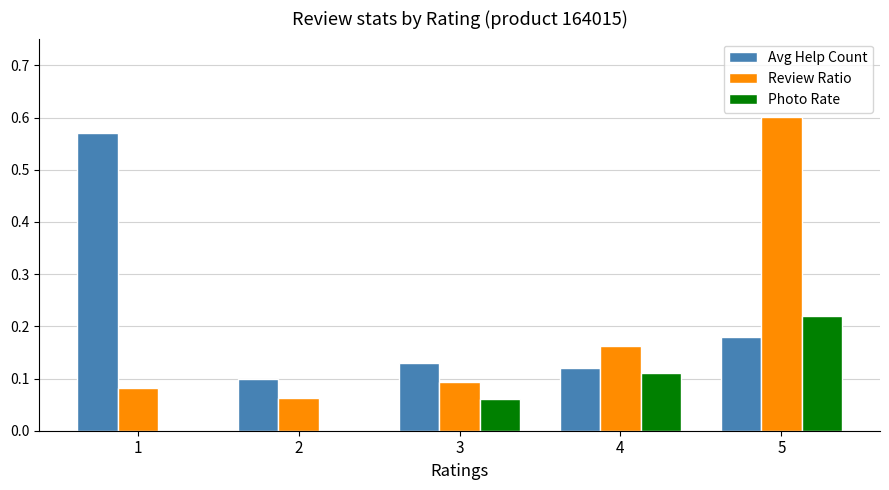

Is the value of Photo Rate at 3 greater than the value of Avg Help Count at 2?

No